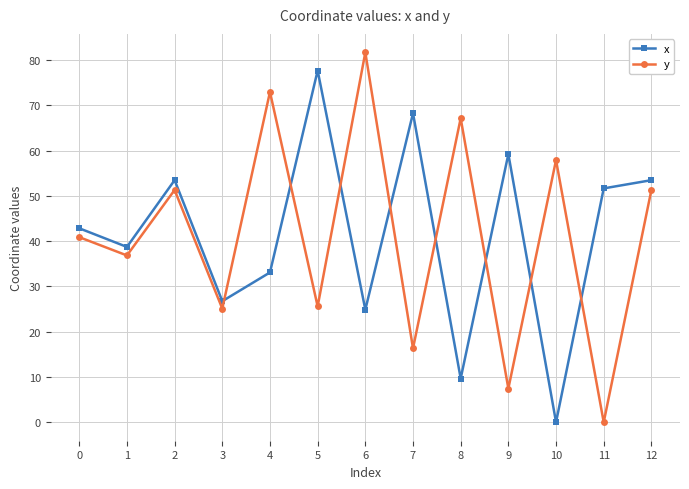

In x, how many points are lower than both neighbors (excluding endpoints)?

5